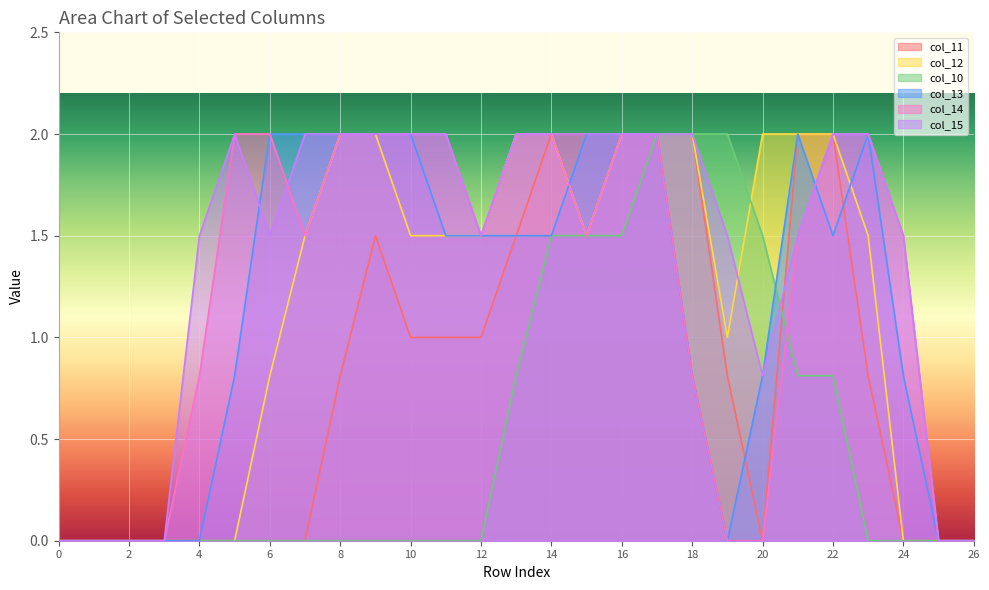

Reading right to left, transcribe all the data shown in this chart.

col_11: 0.0	0.0	0.0	0.8	2.0	2.0	0.0	0.8	2.0	2.0	2.0	2.0	2.0	1.5	1.0	1.0	1.0	1.5	0.8	0.0	0.0	0.0	0.0	0.0	0.0	0.0	0.0
col_12: 0.0	0.0	0.0	1.5	2.0	2.0	2.0	1.0	2.0	2.0	2.0	1.5	2.0	2.0	1.5	1.5	1.5	2.0	2.0	1.5	0.8	0.0	0.0	0.0	0.0	0.0	0.0
col_10: 0.0	0.0	0.0	0.0	0.8	0.8	1.5	2.0	2.0	2.0	1.5	1.5	1.5	0.8	0.0	0.0	0.0	0.0	0.0	0.0	0.0	0.0	0.0	0.0	0.0	0.0	0.0
col_13: 0.0	0.0	0.8	2.0	1.5	2.0	0.8	0.0	0.8	2.0	2.0	2.0	1.5	1.5	1.5	1.5	2.0	2.0	2.0	2.0	2.0	0.8	0.0	0.0	0.0	0.0	0.0
col_14: 0.0	0.0	1.5	2.0	2.0	1.5	0.0	0.0	0.8	2.0	2.0	1.5	2.0	2.0	1.5	2.0	2.0	2.0	2.0	1.5	2.0	2.0	0.8	0.0	0.0	0.0	0.0
col_15: 0.0	0.0	1.5	2.0	2.0	1.5	0.8	1.5	2.0	2.0	2.0	2.0	2.0	2.0	1.5	2.0	2.0	2.0	2.0	2.0	1.5	2.0	1.5	0.0	0.0	0.0	0.0